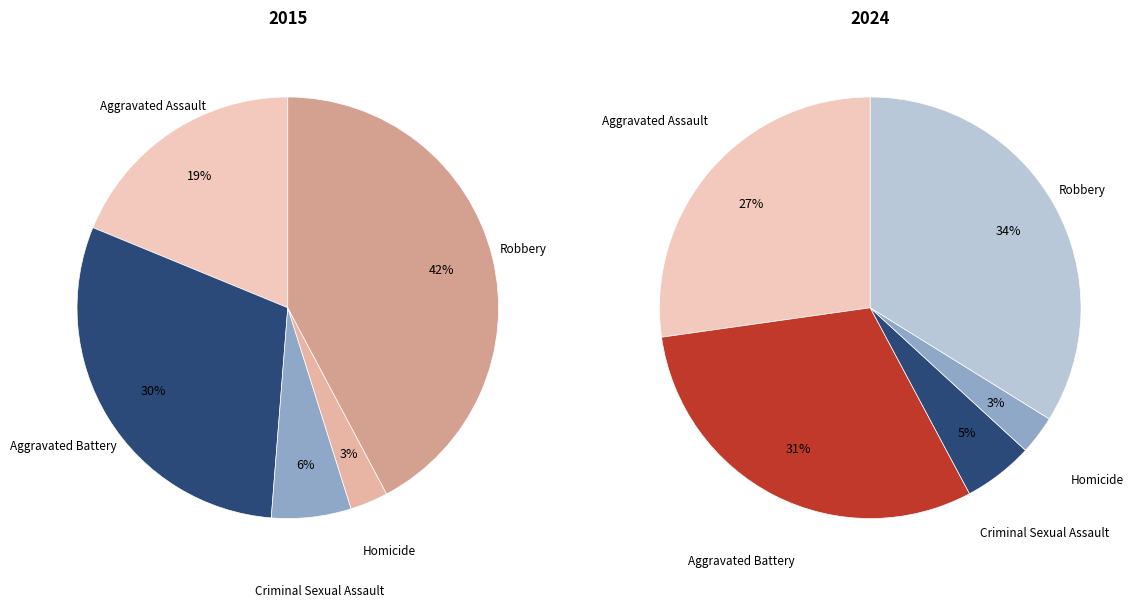

Is it true that 2 is 6% of the pie?

True